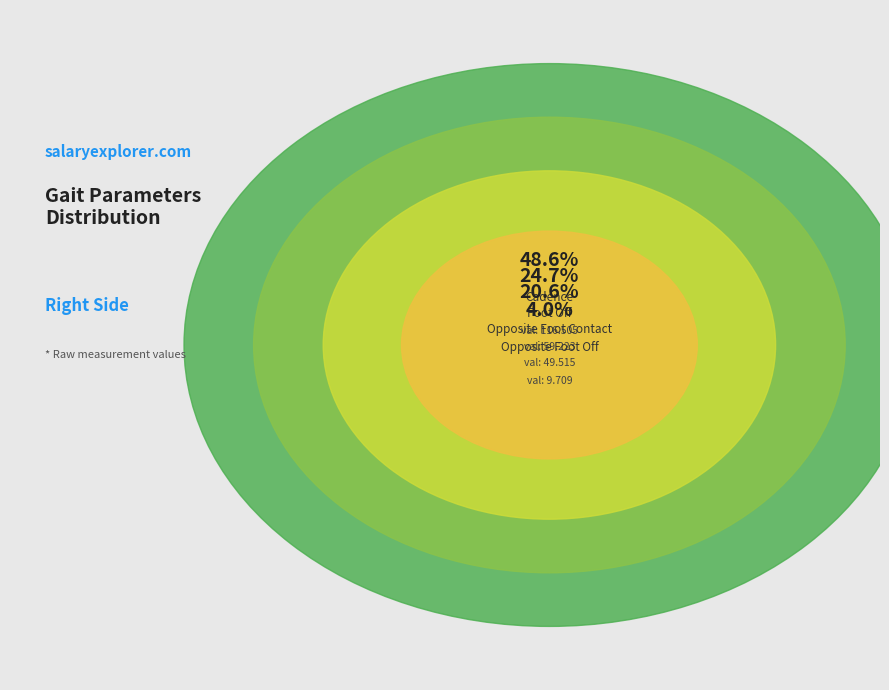

Which has a higher value, Cadence or Single Support?

Cadence